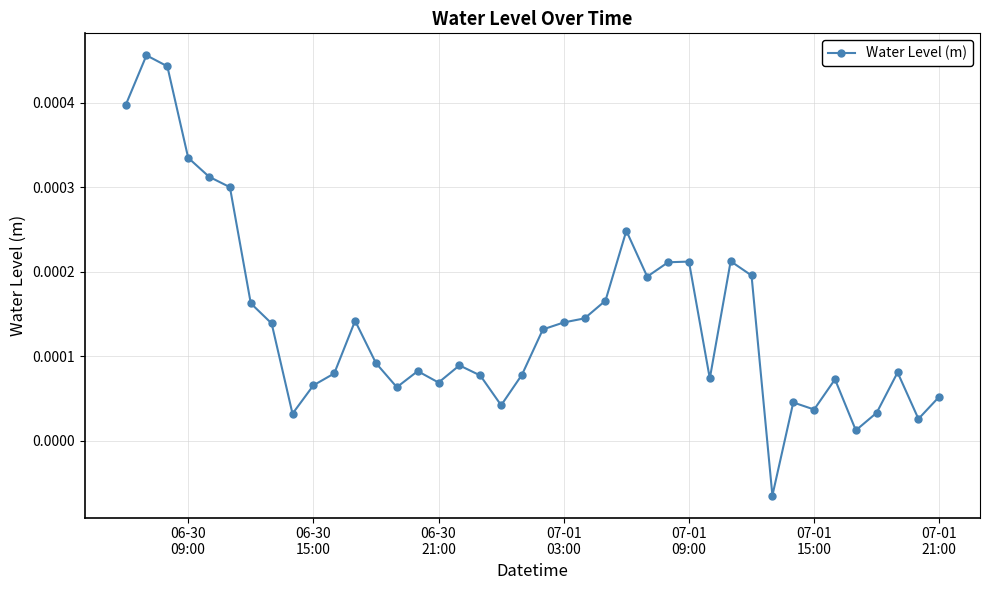

True or false: there are more than 1 points higher than both neighbors.

True